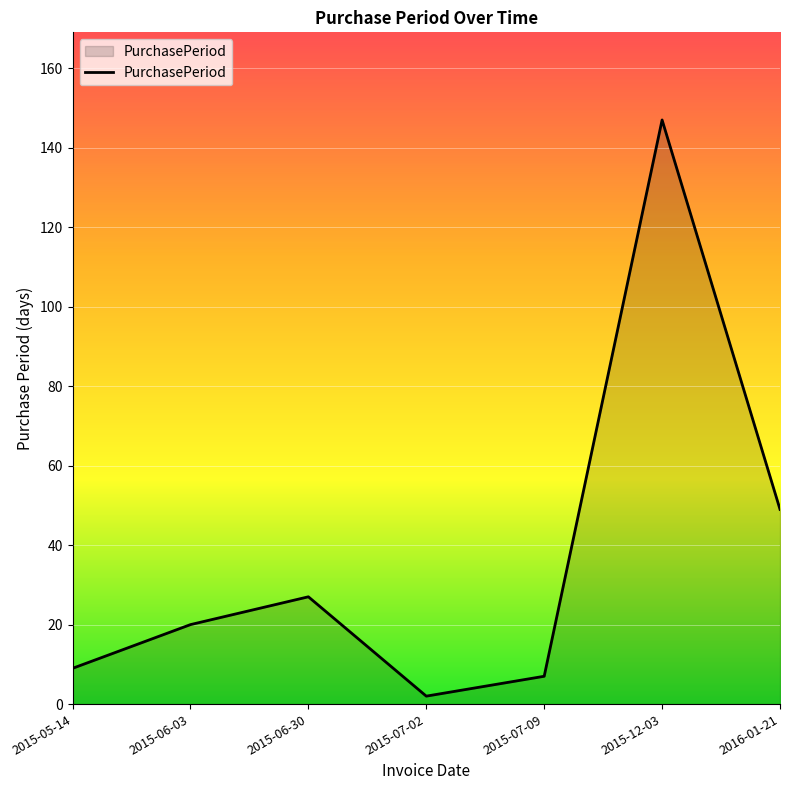

Rank the categories by value from highest to lowest.

2015-12-03, 2016-01-21, 2015-06-30, 2015-06-03, 2015-05-14, 2015-07-09, 2015-07-02